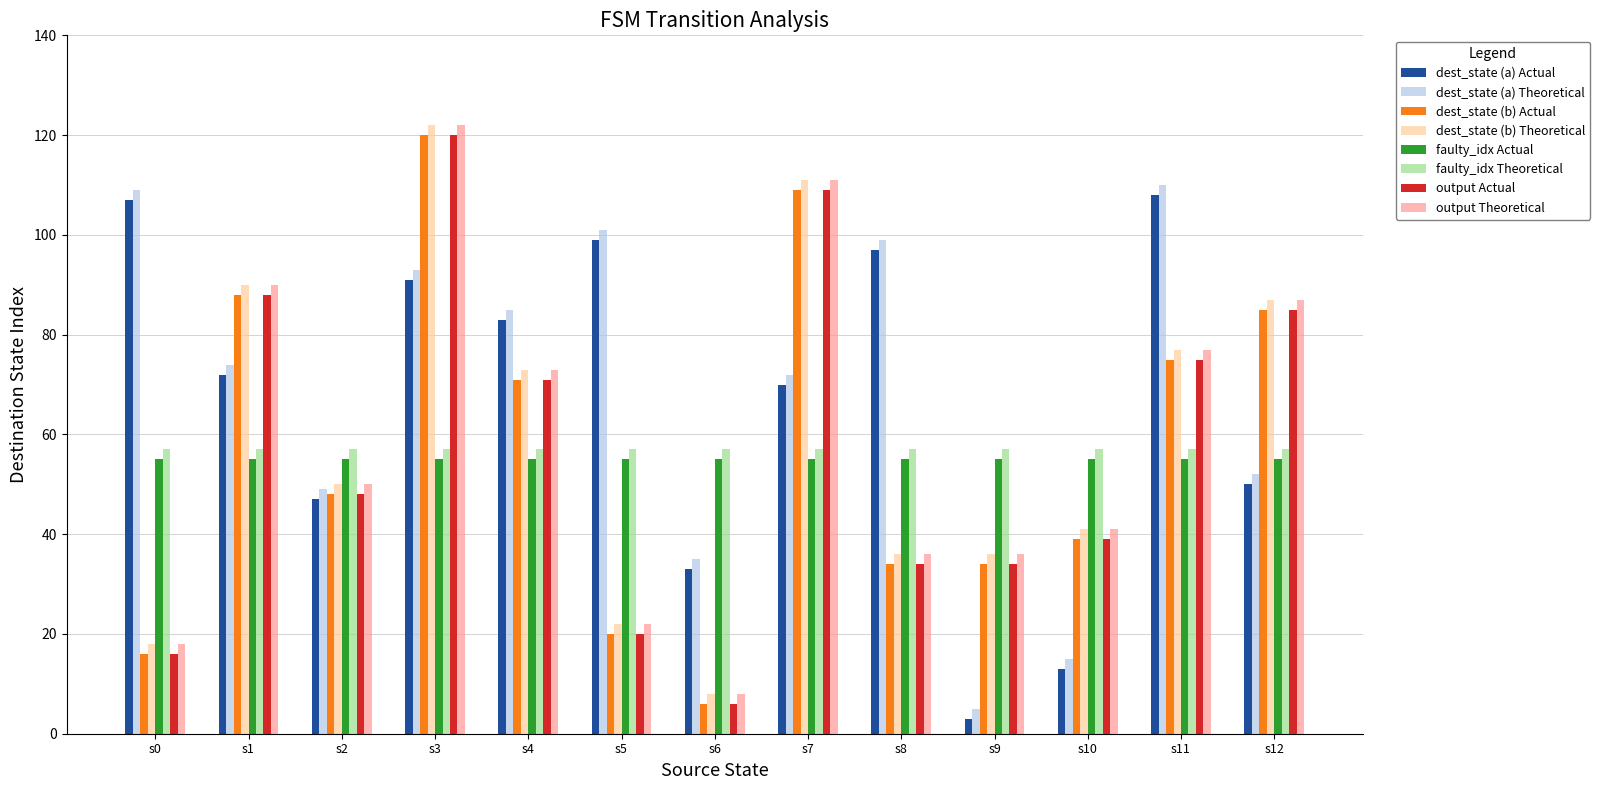

What is the sum of all dest_state (b) Theoretical values?

771